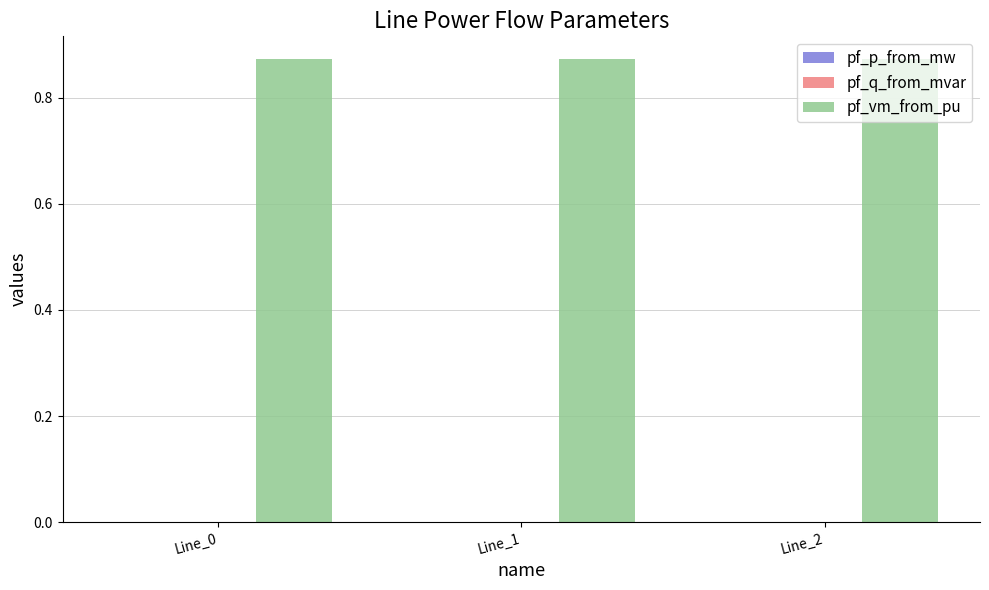

The value of pf_vm_from_pu at Line_0 is 0.2. True or false?

False